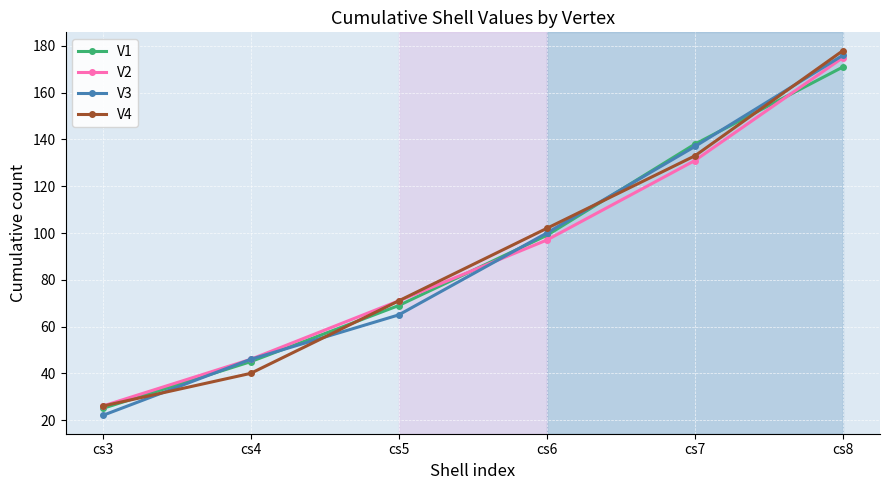

Between which two adjacent categories do V4 and V3 first intersect?

cs3 and cs4